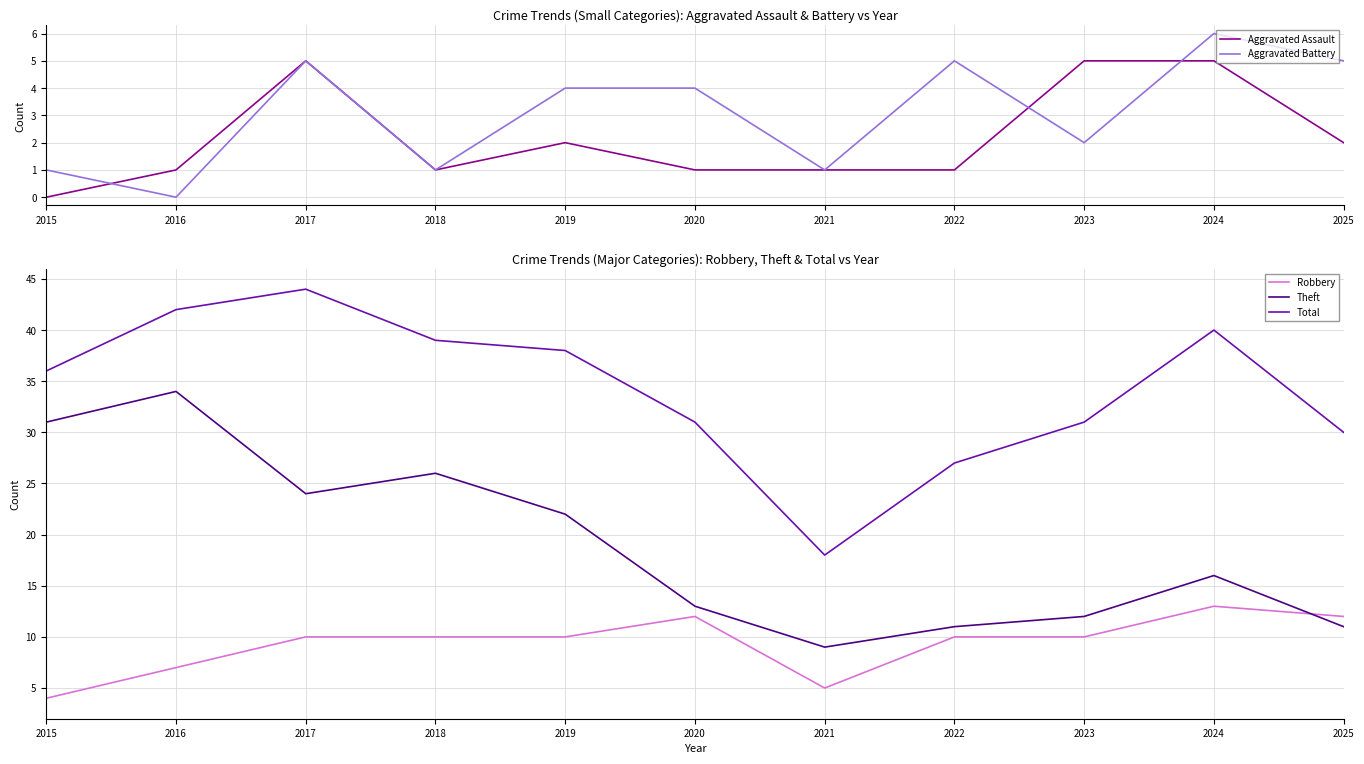

True or false: Aggravated Assault and Robbery intersect in this chart.

False